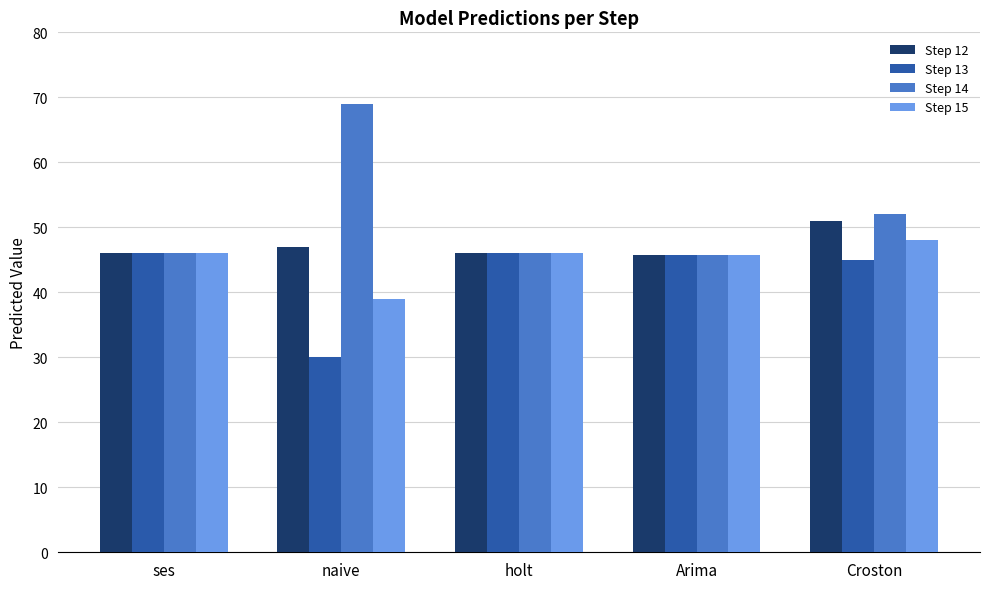

Is it true that Step 15 equals 39.0 at naive?

True